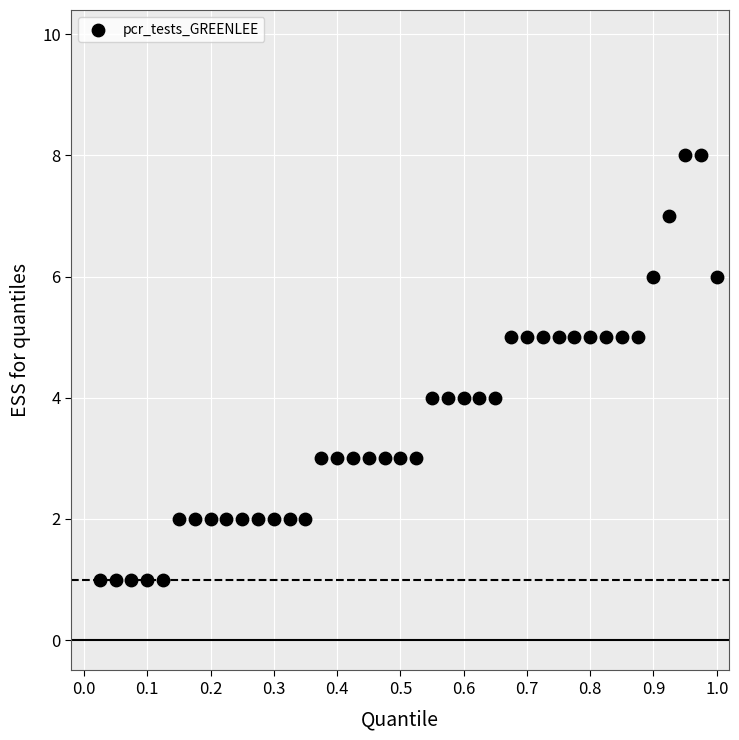

What is the range of Y values (max minus min)?

7